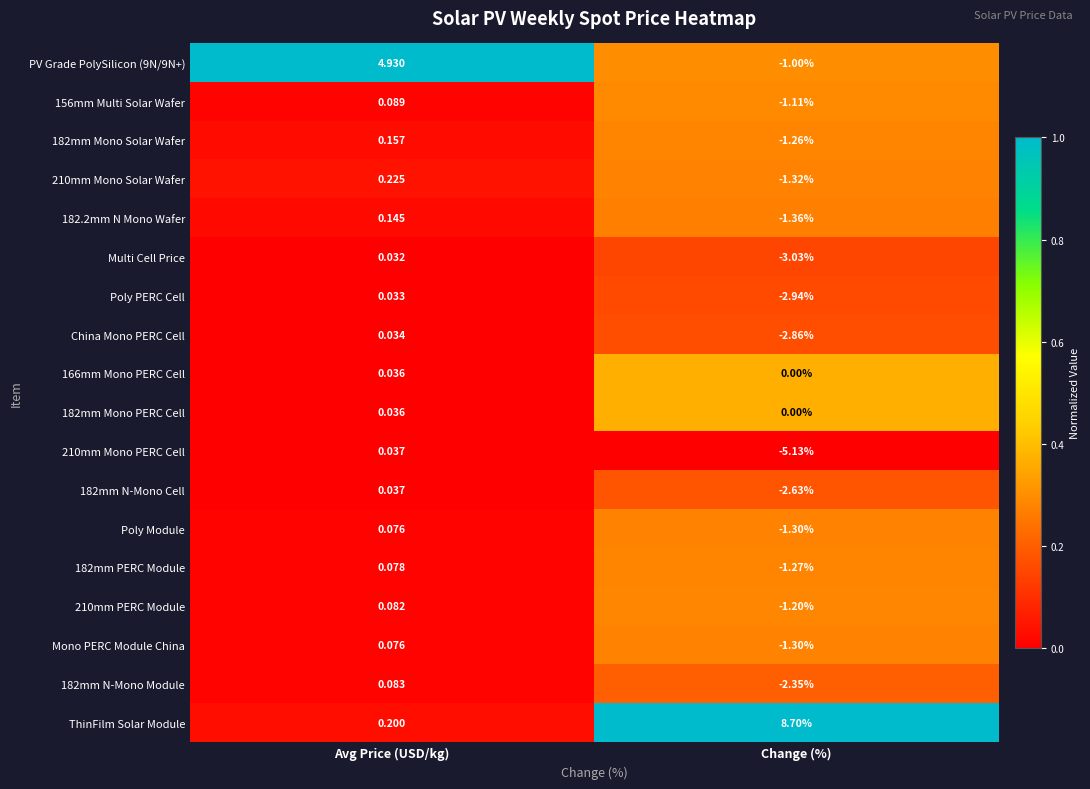

Rank the categories by 210mm PERC Module value from highest to lowest.

Avg Price (USD/kg), Change (%)